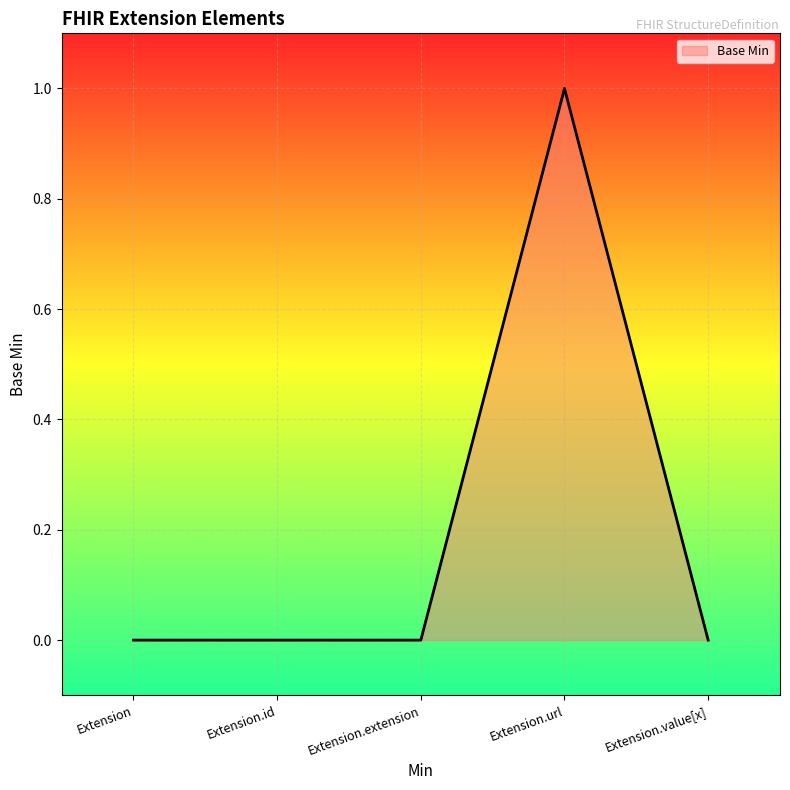

Does the chart have visible grid lines?

Yes